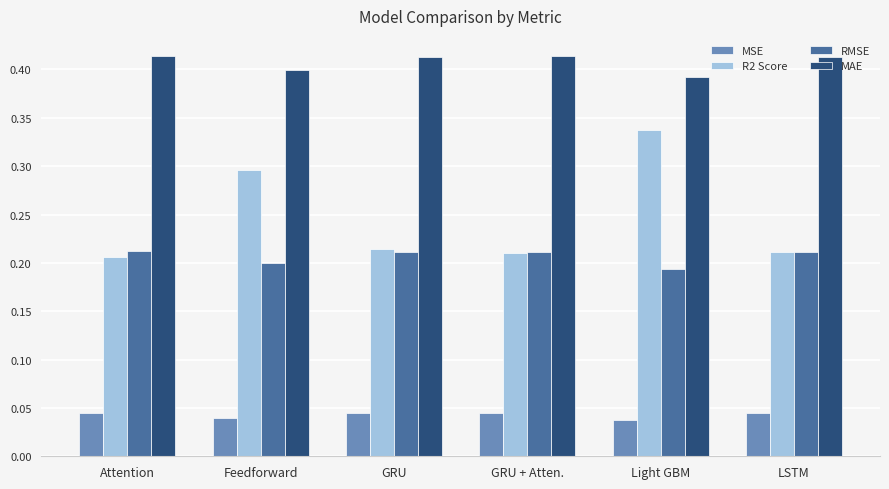

What position from the right is GRU + Atten.?

3